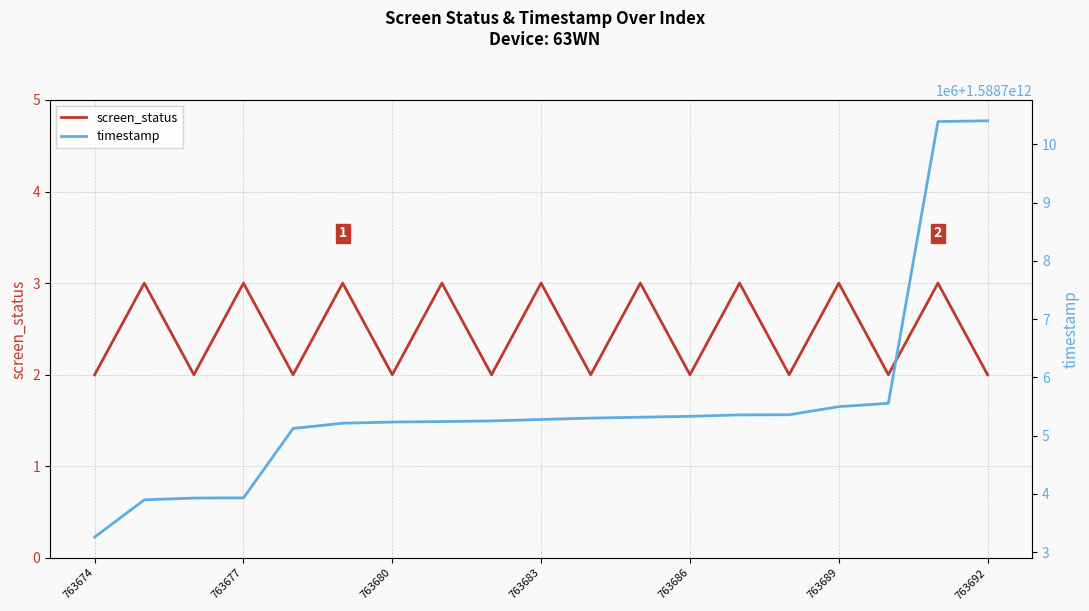

What is the total value across all series at 8?

1588705253446